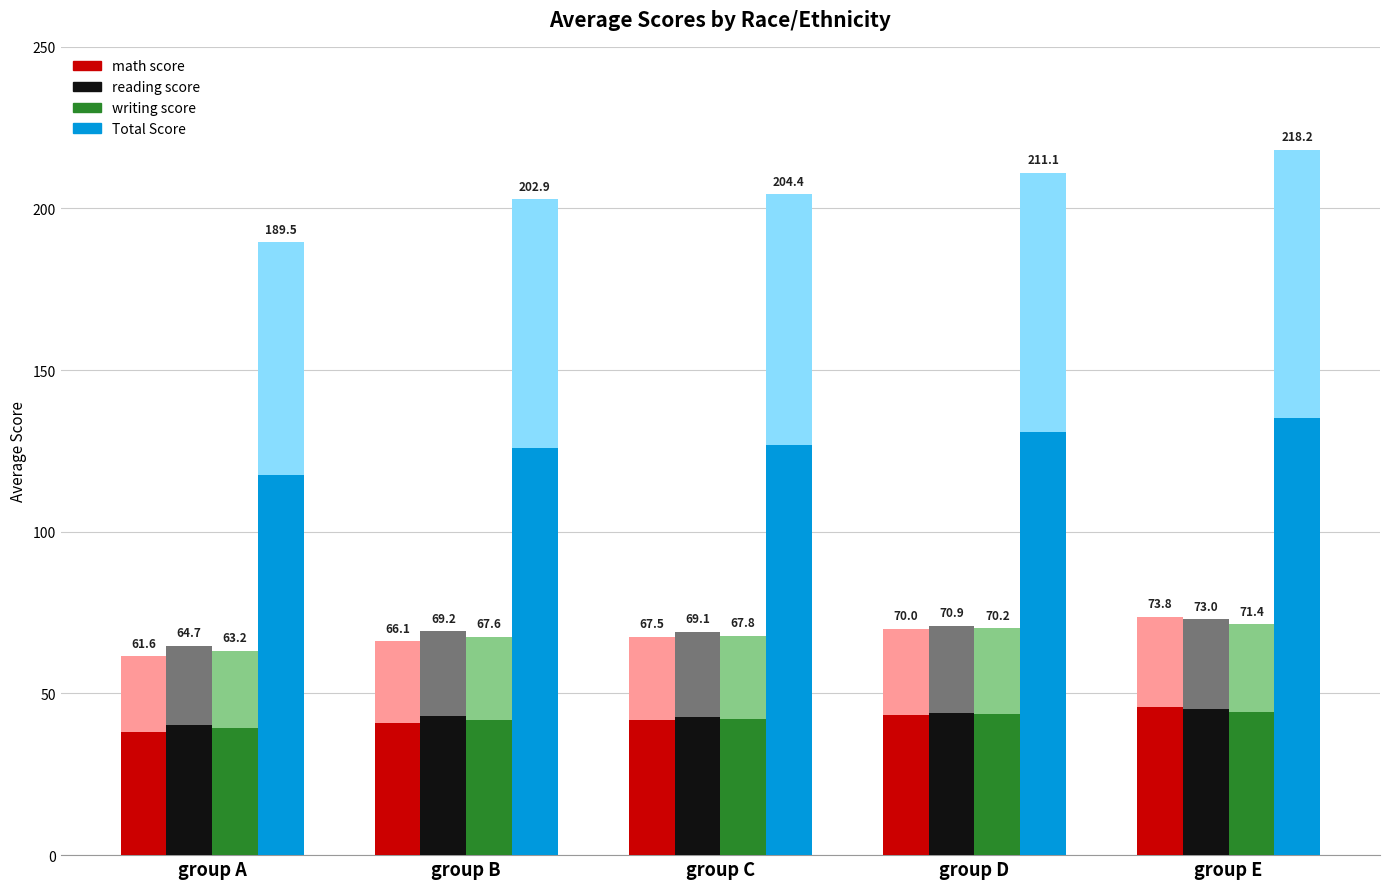

Is it true that math score equals 71.0 at group B?

False